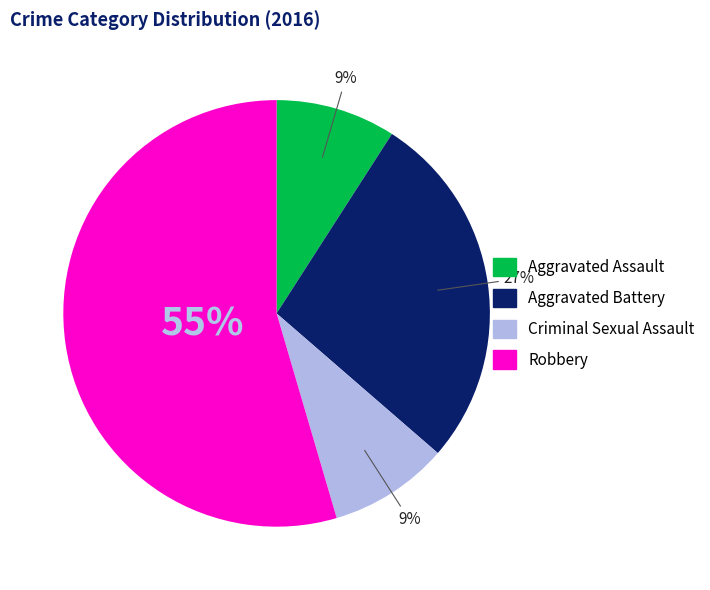

Is there a majority slice in this chart?

Yes